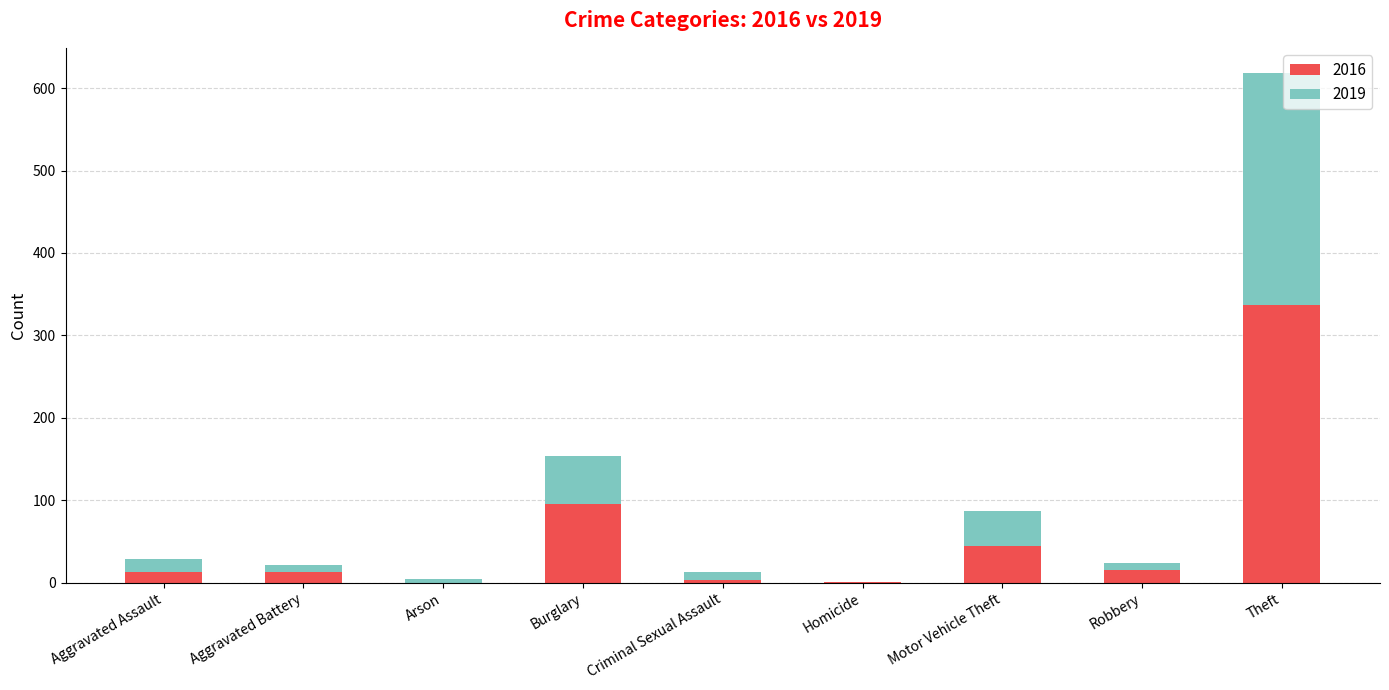

Which category has the highest value in the 2016 series?

Theft